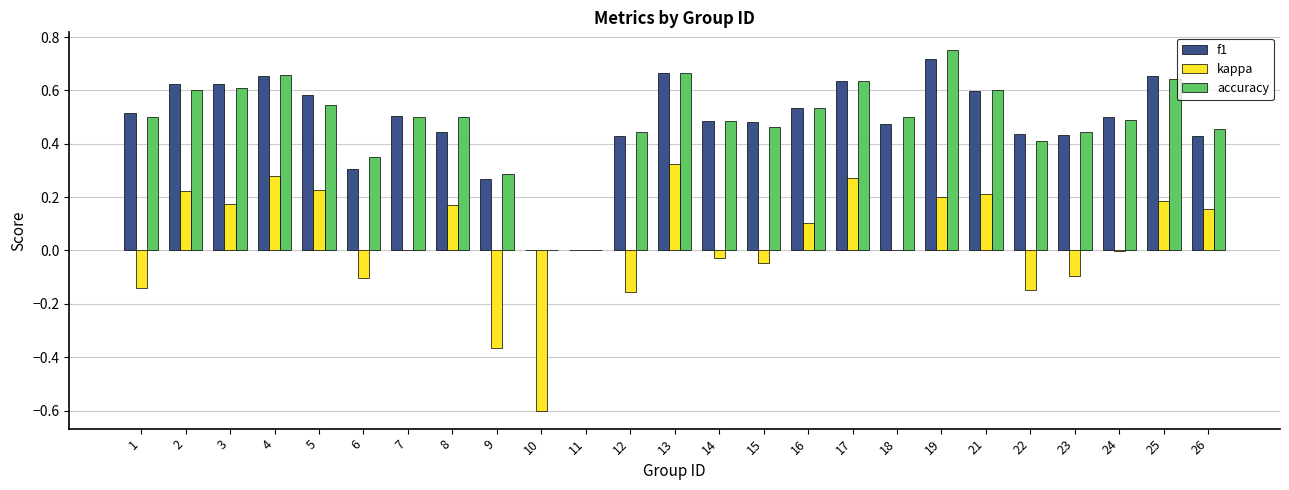

Is the value of kappa at 17 greater than the value of f1 at 10?

Yes